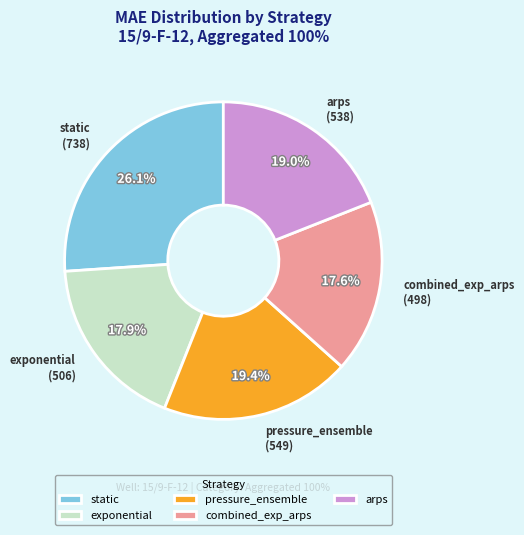

Which slice is the largest?

static